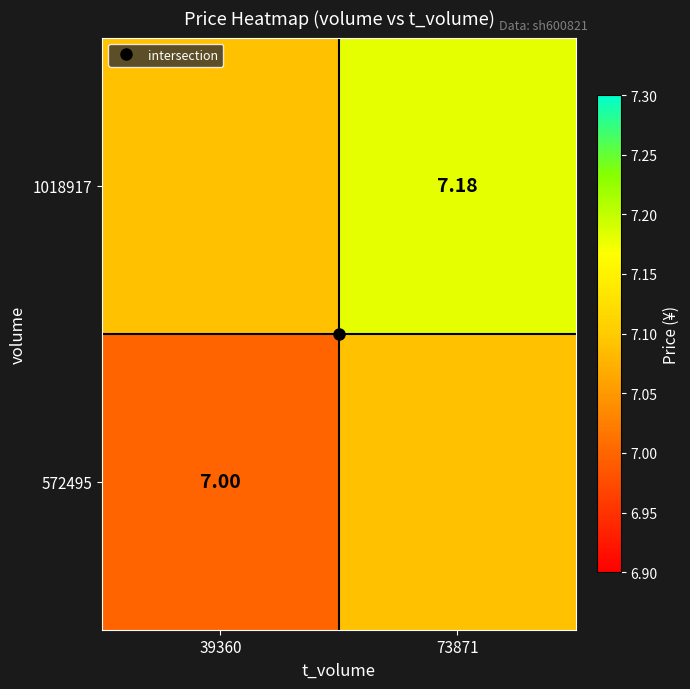

What is the difference between the maximum and minimum values in the 1018917 series?

0.1